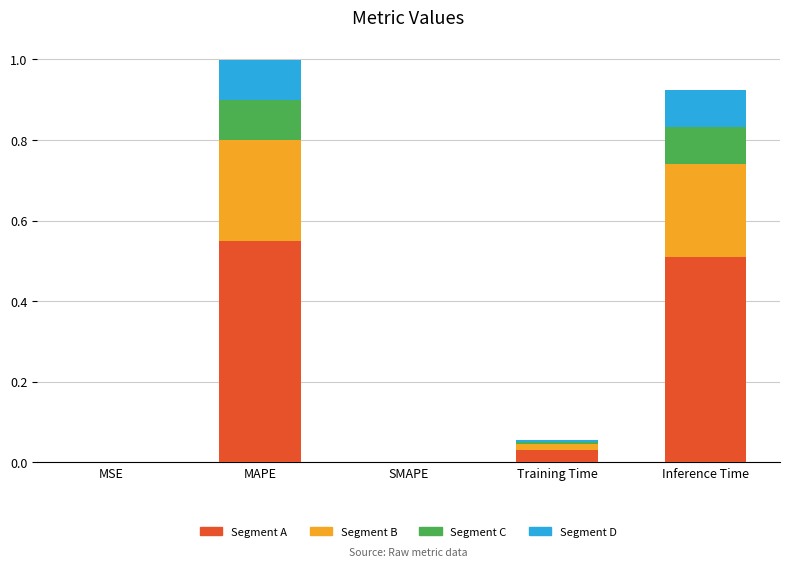

The Segment A series shows -0.3 at SMAPE. True or false?

False